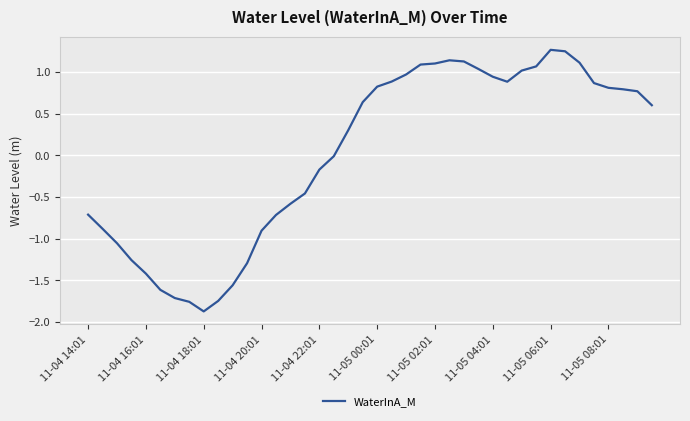

What is the greatest value displayed?

1.3